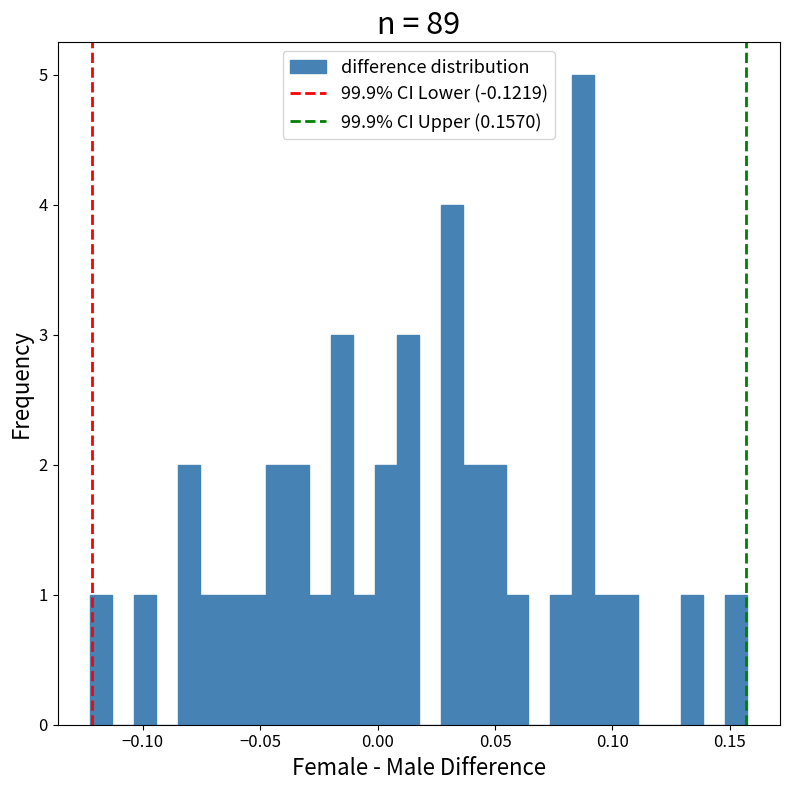

Read against the x-axis, roughly where is the centre of the tallest bar?

0.085